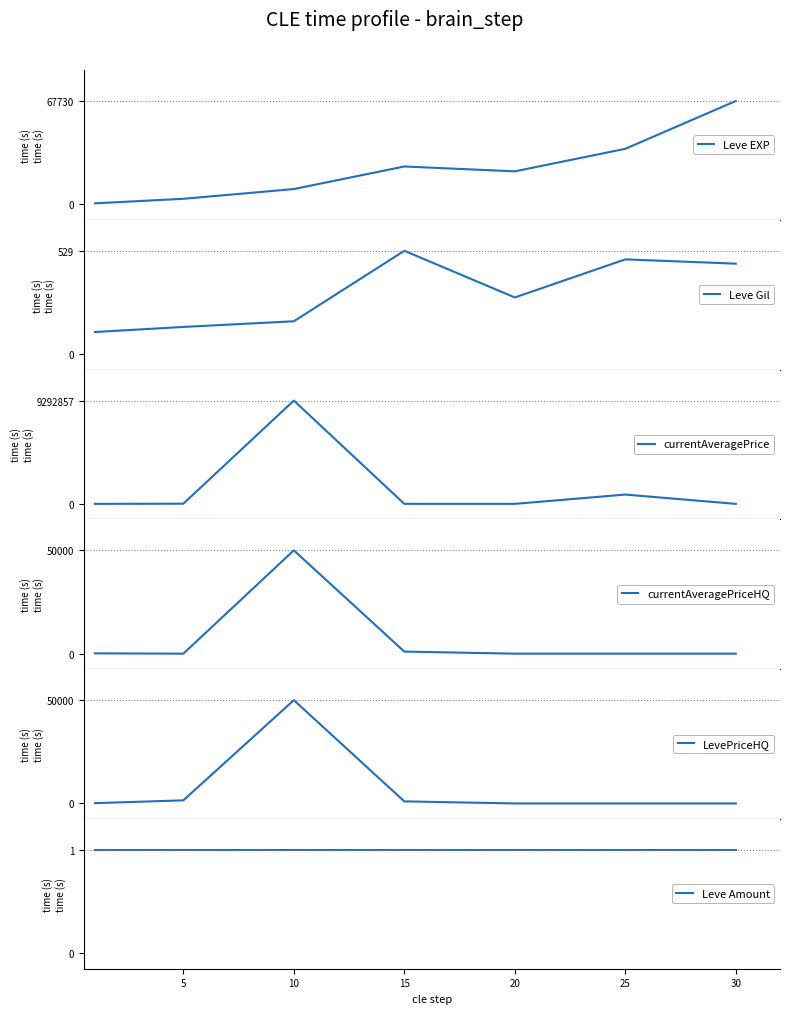

What is the difference between the second highest and minimum values in the Leve EXP series?

35760